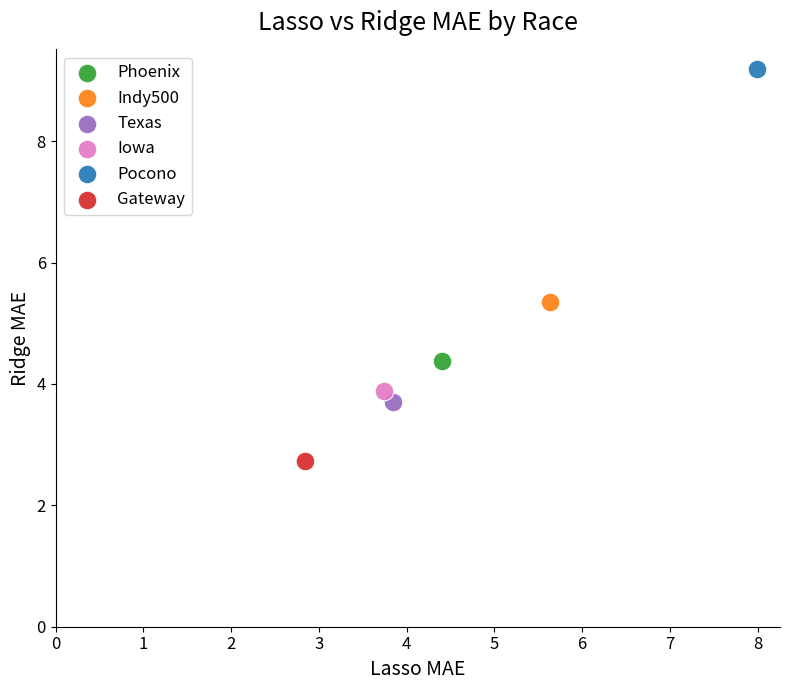

Which series contains the highest Y value?

Pocono